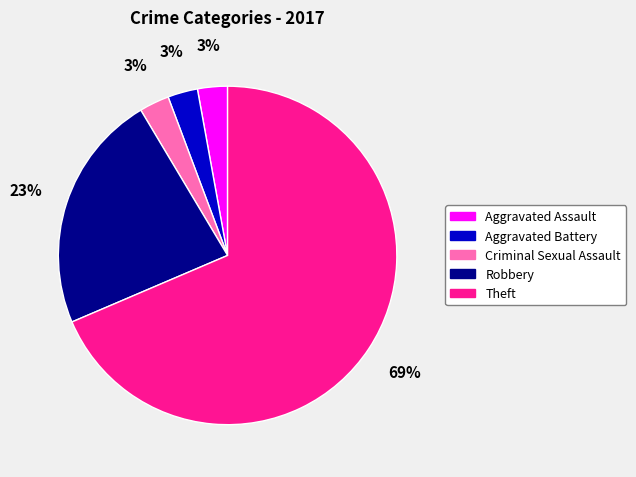

To the nearest percent, what is the combined percentage of Aggravated Battery and Aggravated Assault?

6%